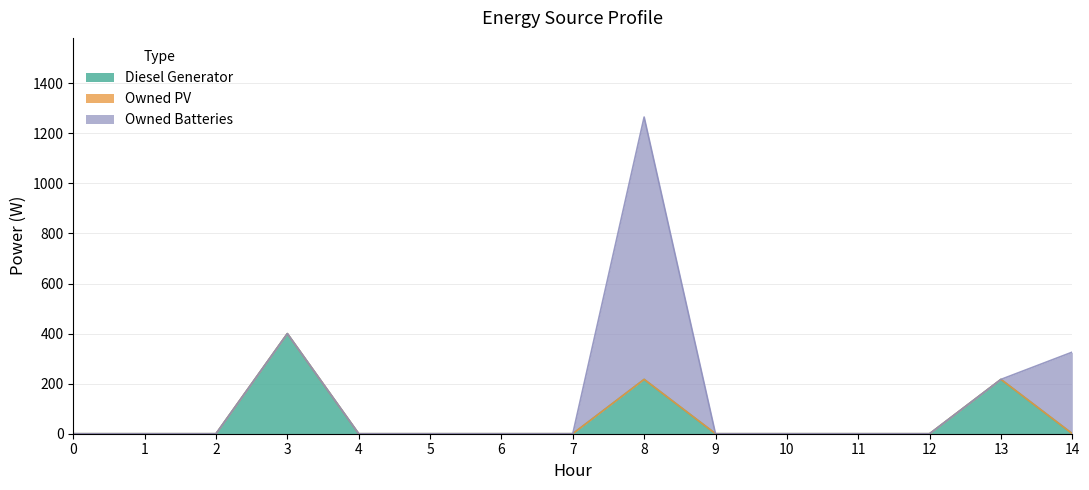

Does the chart have visible grid lines?

Yes